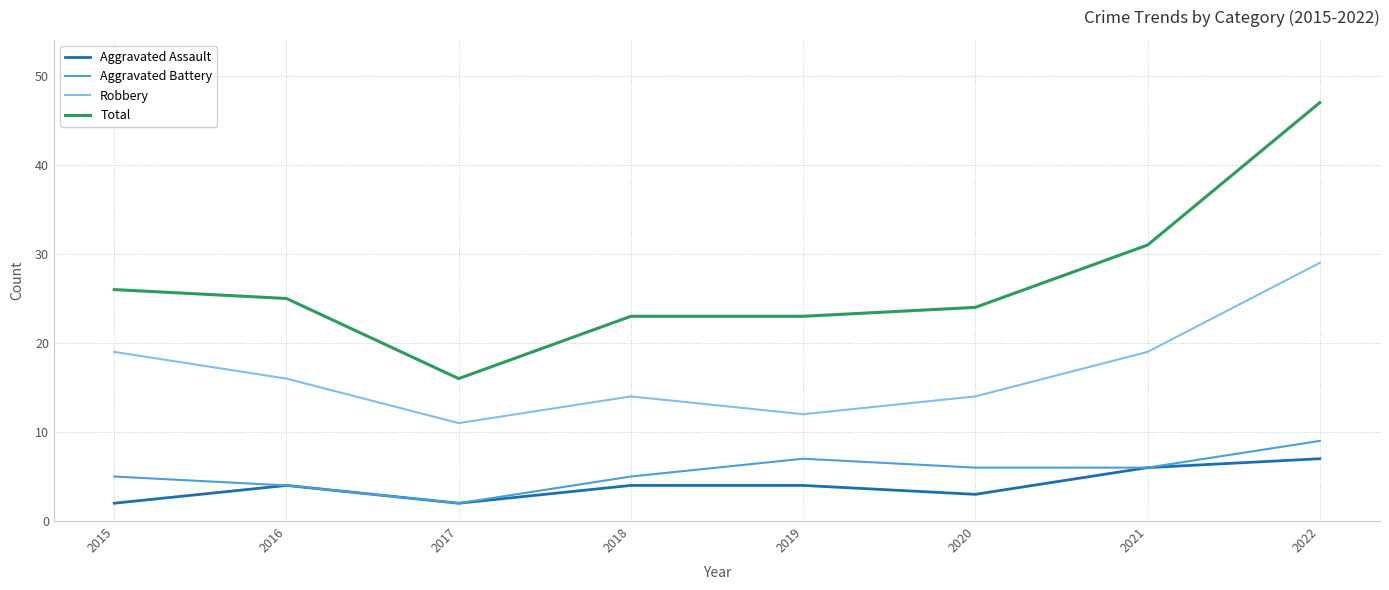

Read the Robbery value at 2019.

12